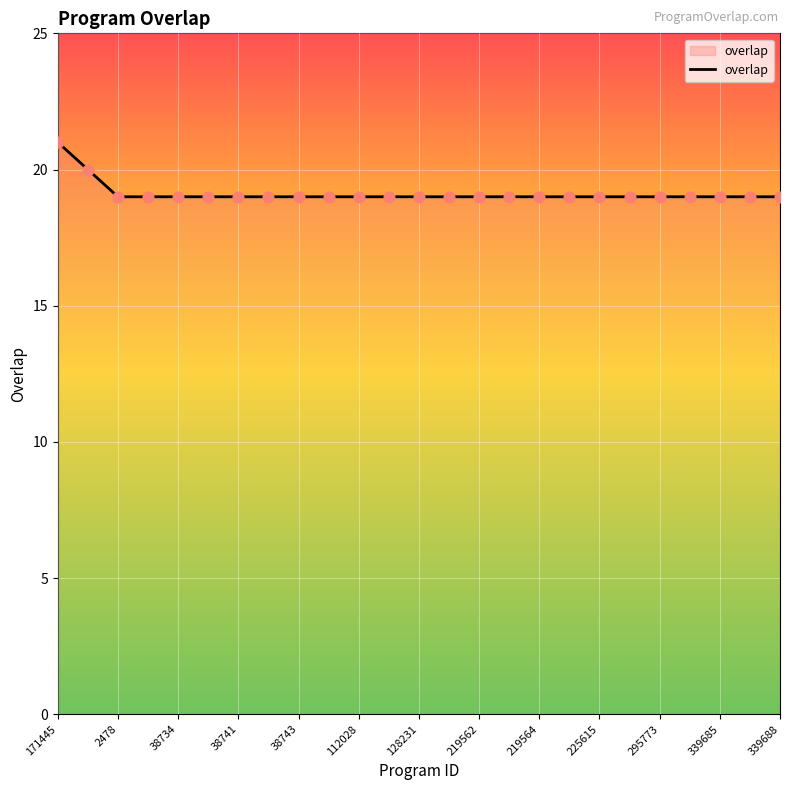

What is the minimum value shown in the chart?

19